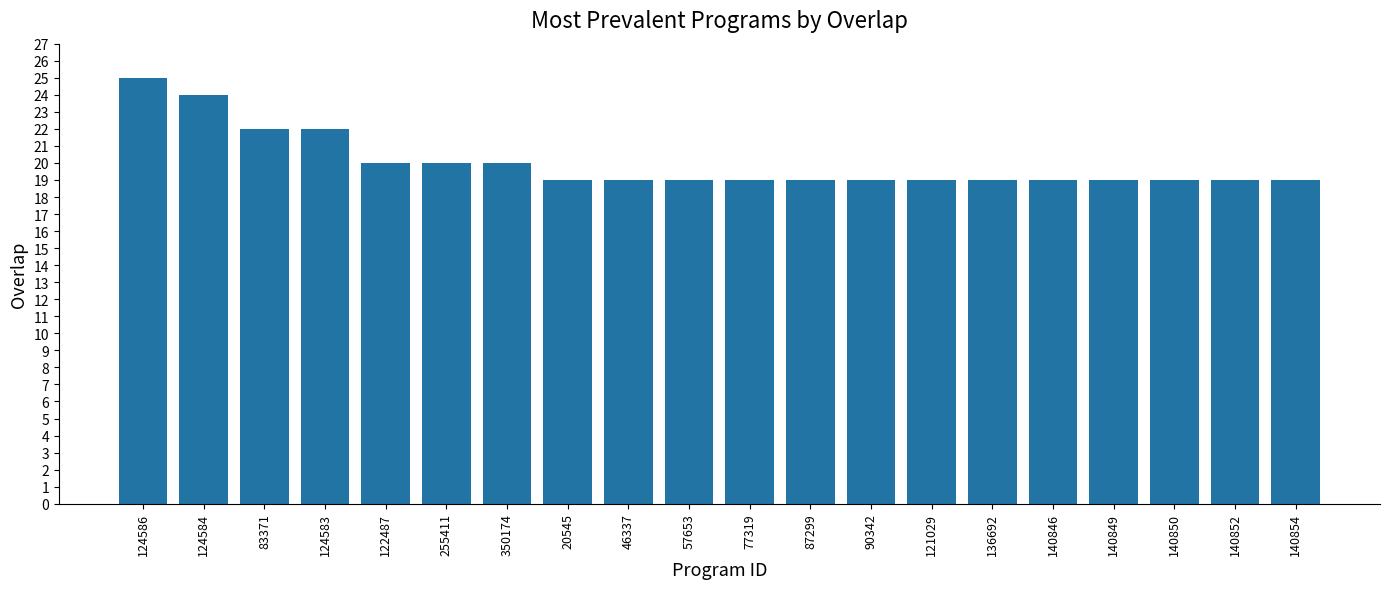

How many bars are there in total?

20